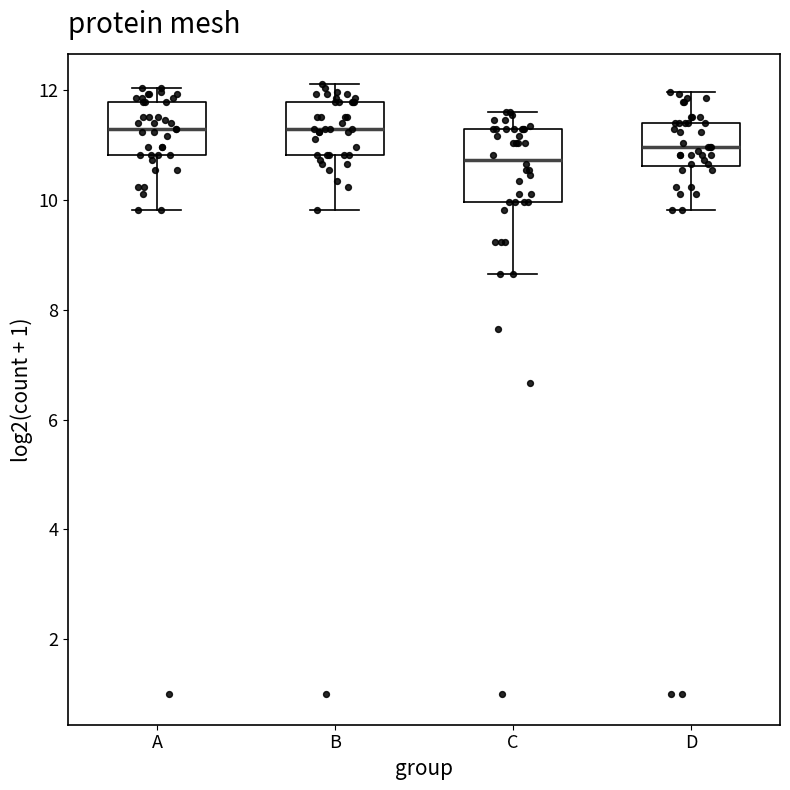

Which box is the tallest, from its lower edge to its upper edge?

C